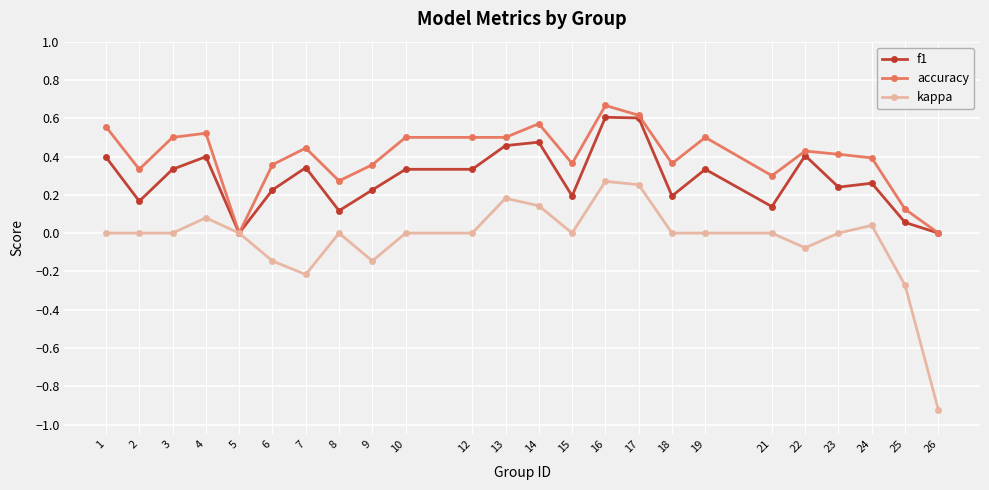

Is it true that kappa equals 0.2 at 13?

True